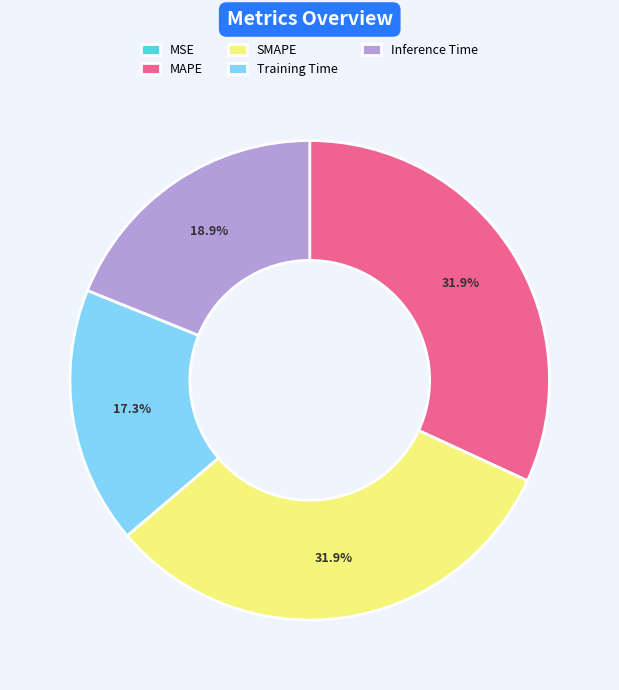

Does any single category account for the majority?

No